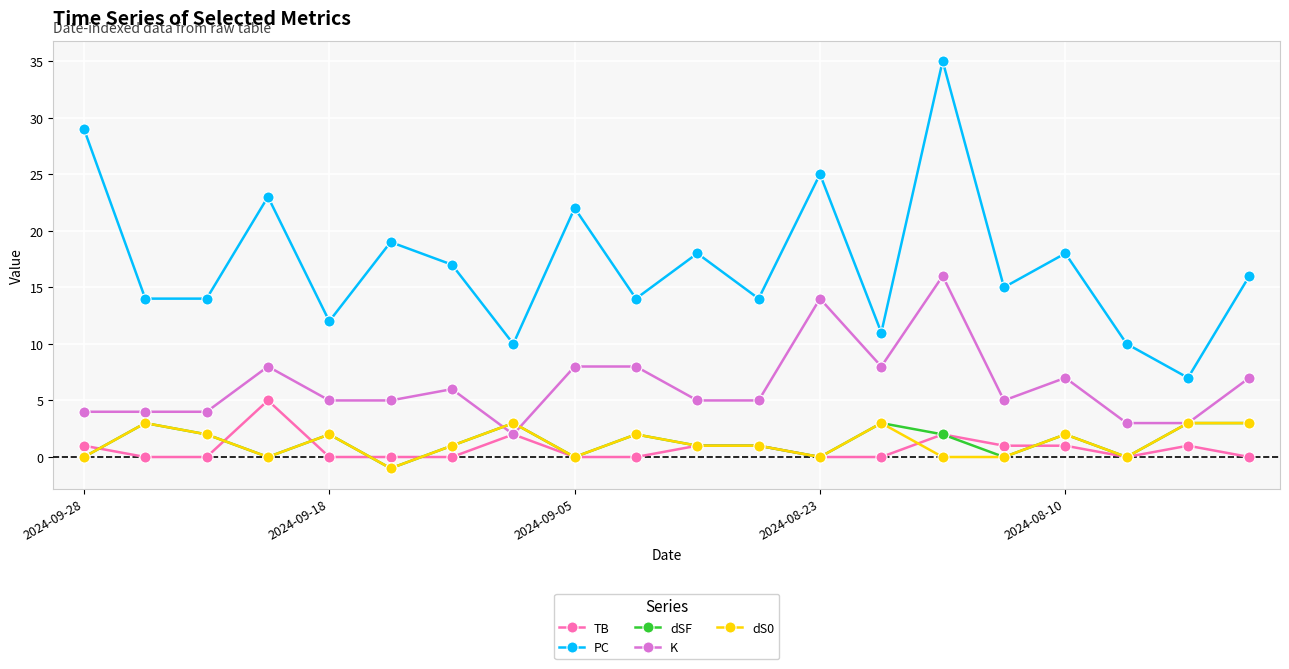

Which series has the largest range (max minus min)?

PC